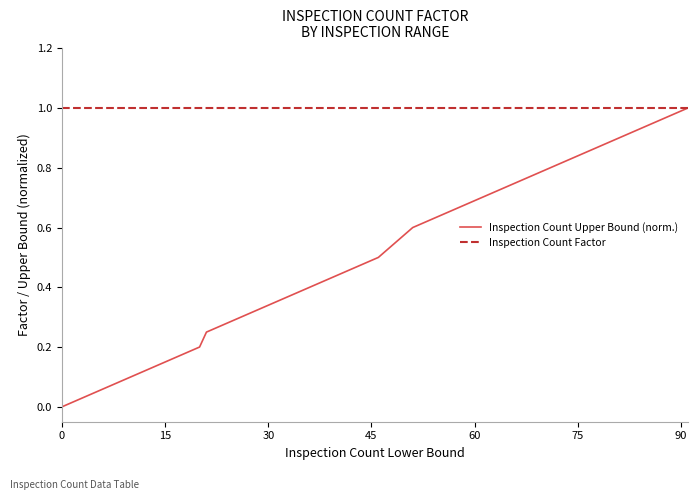

How many distinct data groups are displayed?

2